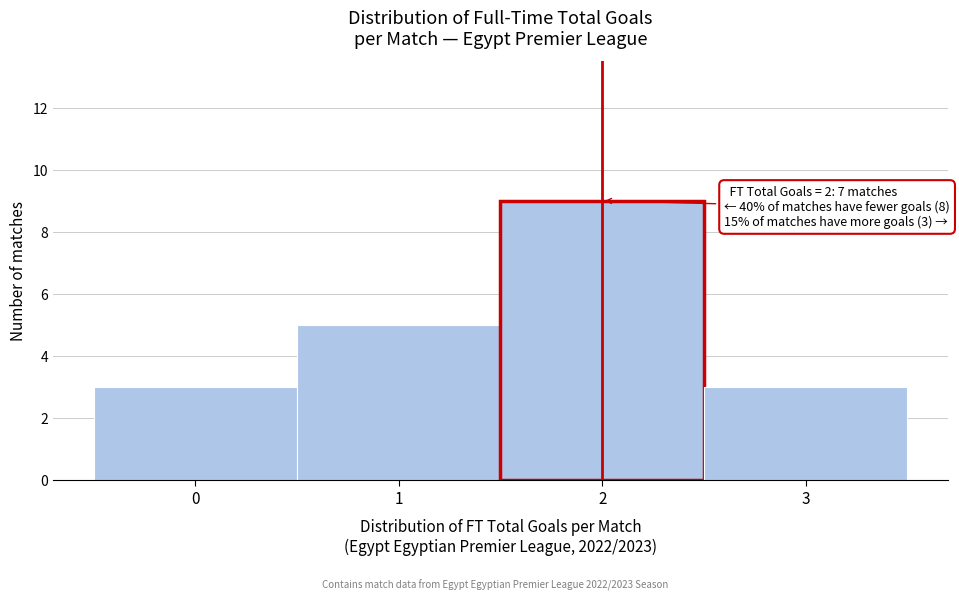

Over which range of the x-axis is the bar tallest?

1.5 to 2.5